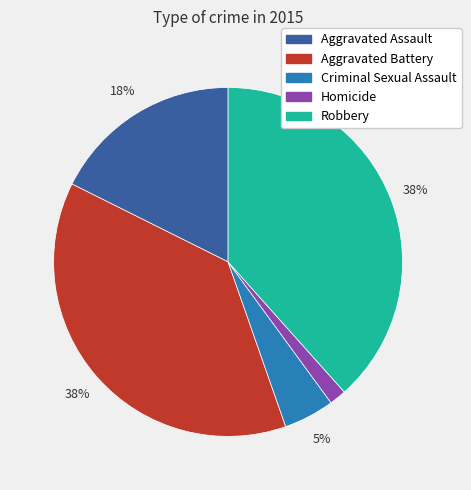

Count the number of slices in the pie.

5